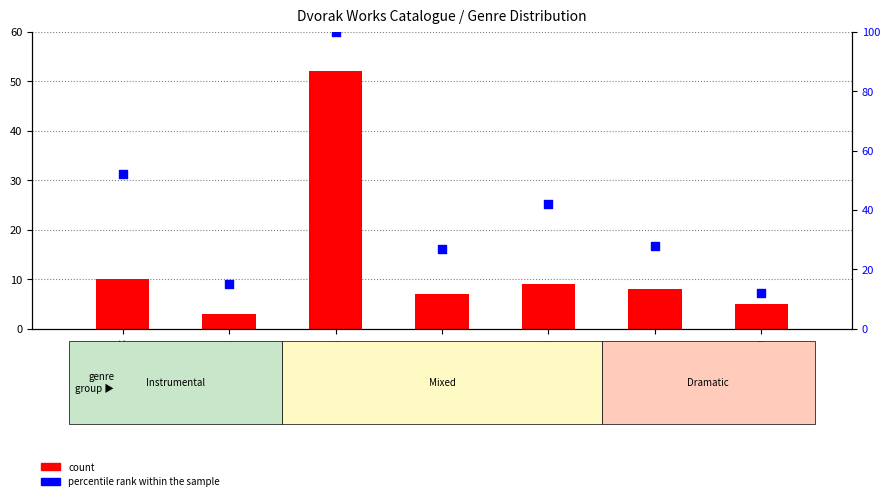

Which series has the largest total across all categories?

percentile rank within the sample